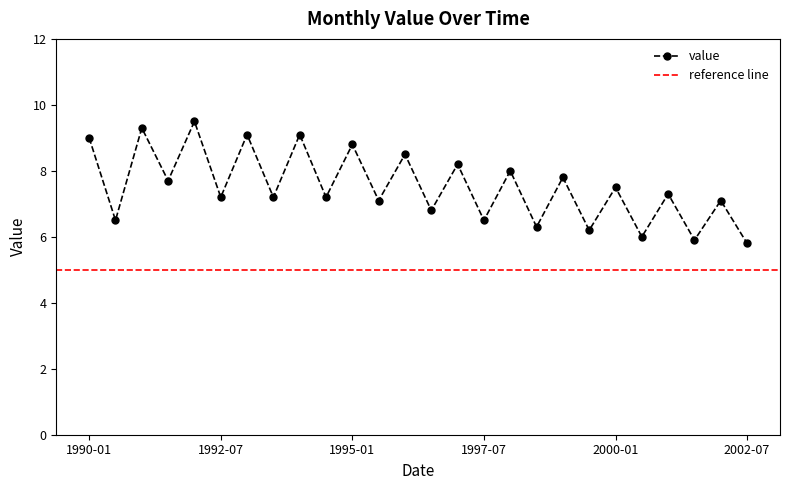

How many data points does each series have?

26